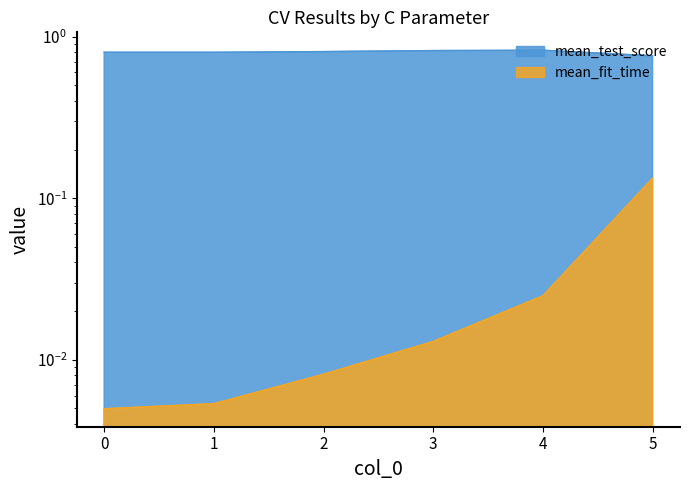

What is the total value across all series at 4?

0.8